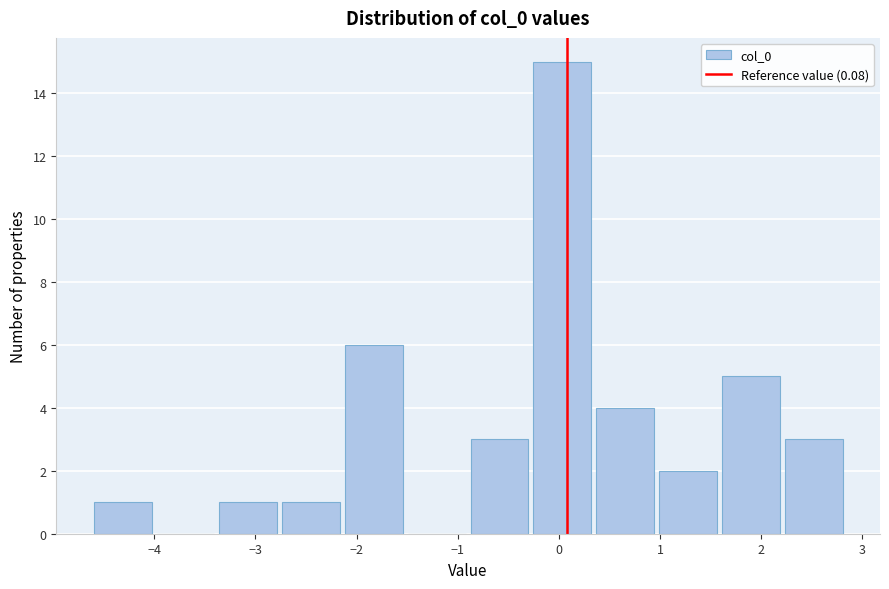

Reading left to right, transcribe this chart: for each bar, give the range it covers on the x-axis and its height. Neither the bar edges nor the heights are printed on the chart, so give them approximately, as read against the axes.

-4.6 to -4.0: 1
-4.0 to -3.4: 0
-3.4 to -2.8: 1
-2.8 to -2.1: 1
-2.1 to -1.5: 6
-1.5 to -0.9: 0
-0.9 to -0.3: 3
-0.3 to 0.3: 15
0.3 to 1.0: 4
1.0 to 1.6: 2
1.6 to 2.2: 5
2.2 to 2.8: 3